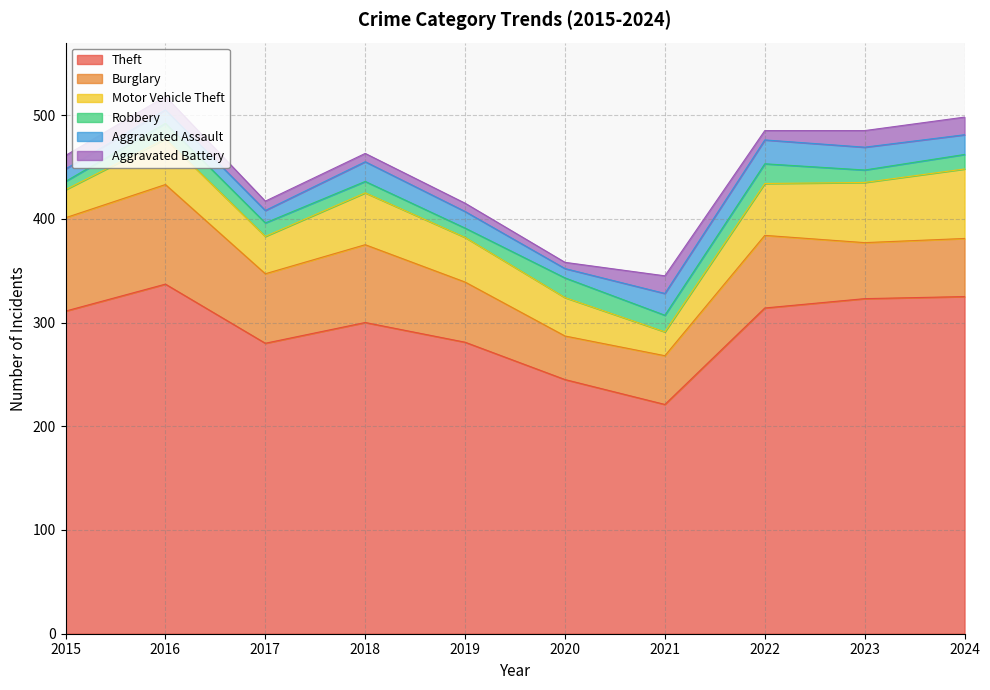

The Theft series shows 221 at 2021. True or false?

True